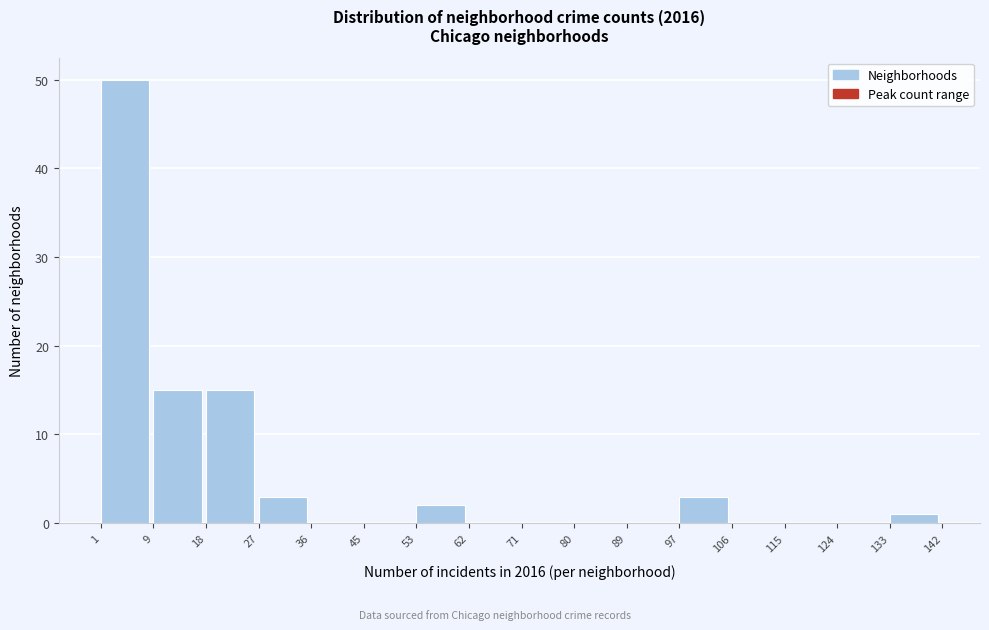

Reading left to right, transcribe this chart: for each bar, give the range it covers on the x-axis and its height. The values are not printed on the chart, so give them approximately, as read against the axis.

1 to 9: 50
9 to 18: 15
18 to 27: 15
27 to 36: 3
36 to 45: 0
45 to 53: 0
53 to 62: 2
62 to 71: 0
71 to 80: 0
80 to 89: 0
89 to 97: 0
97 to 106: 3
106 to 115: 0
115 to 124: 0
124 to 133: 0
133 to 142: 1